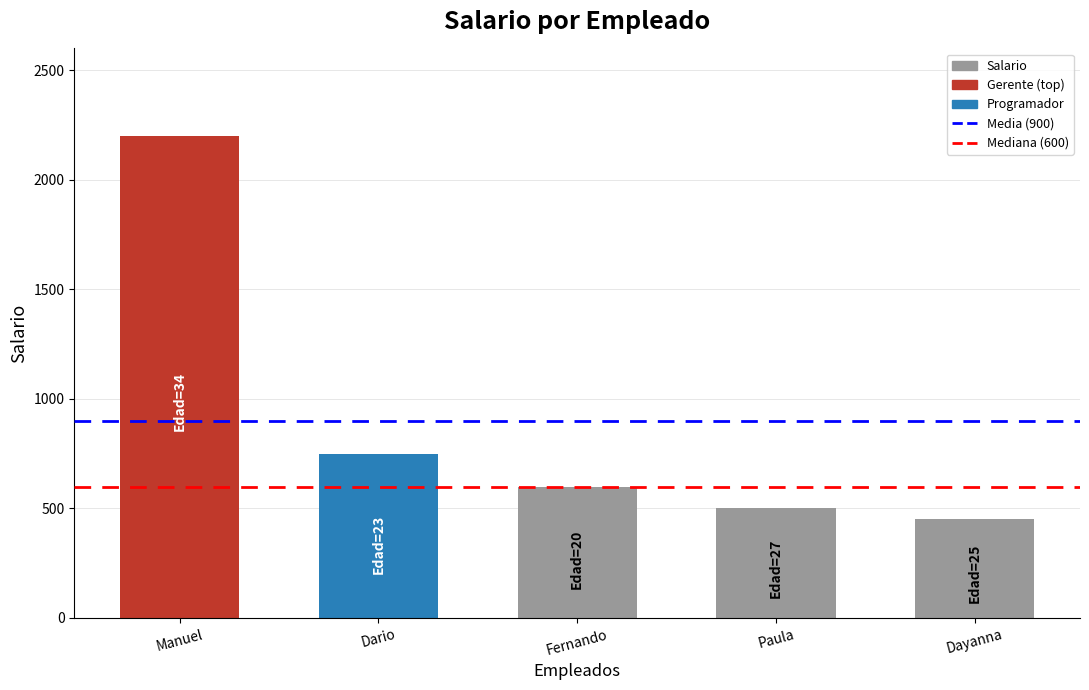

Are the bars horizontal?

No